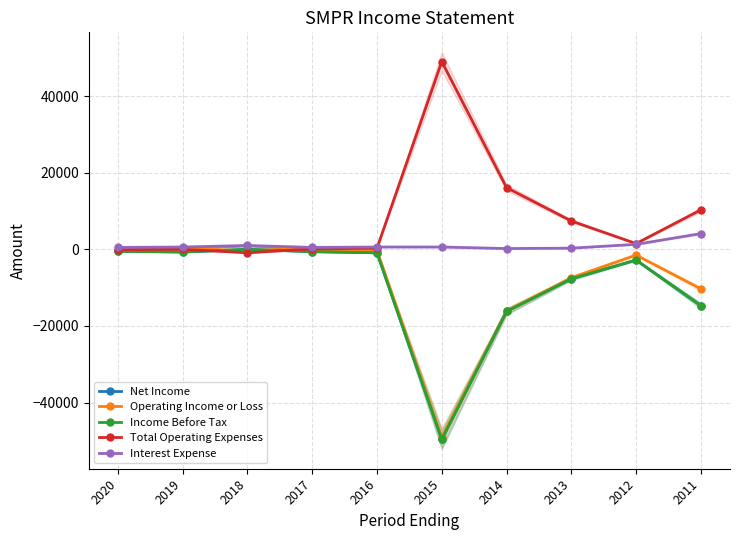

How many interior local valleys does the Interest Expense series have?

2